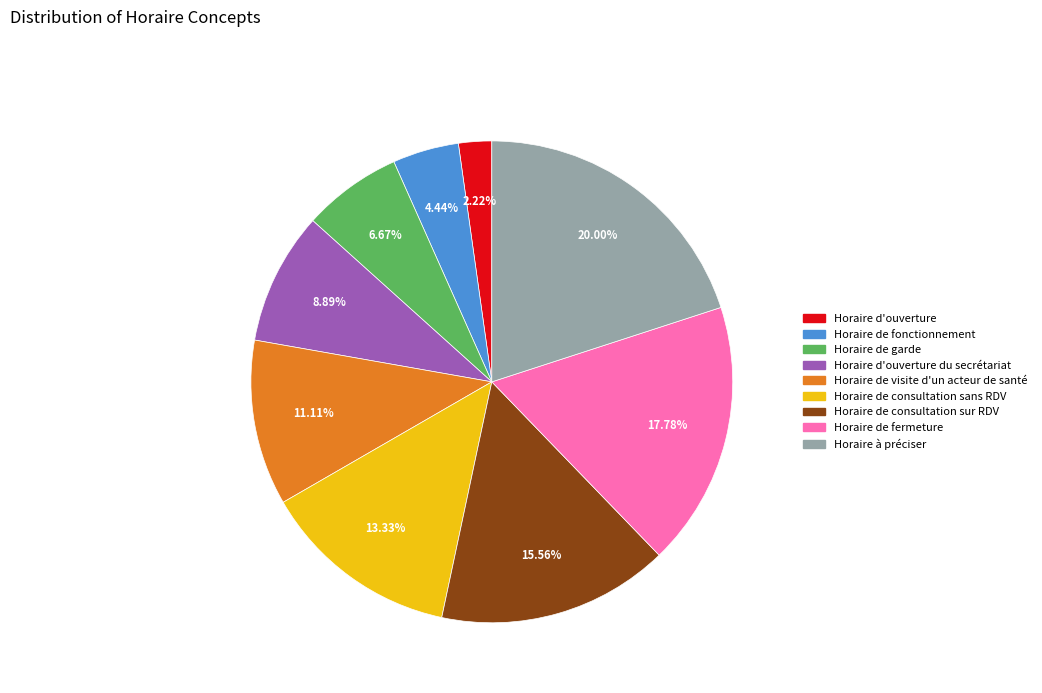

Is there any slice that represents more than half of the pie?

No